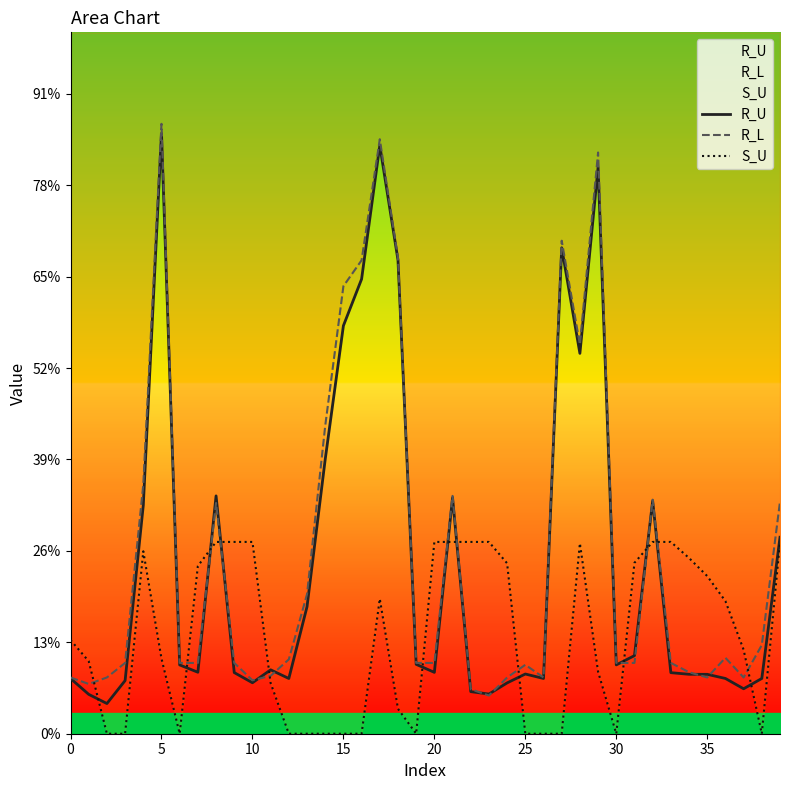

What is the sum of the R_L values at 17 and 18?

58542.6